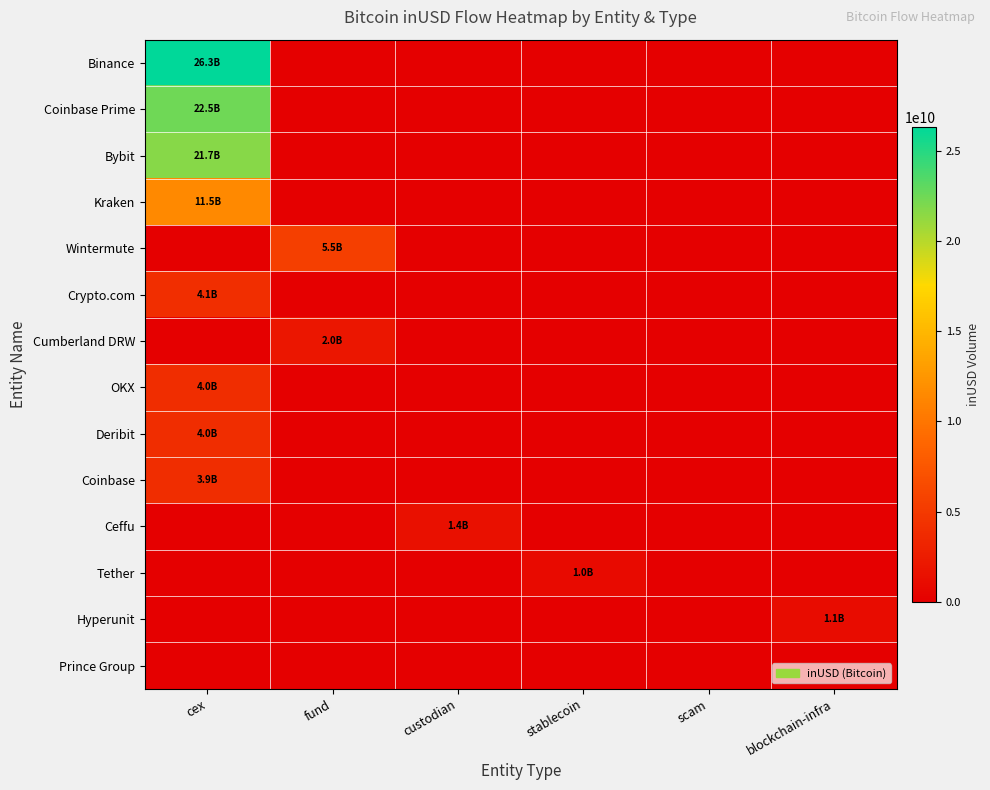

At which category is the sum across all series the highest?

cex